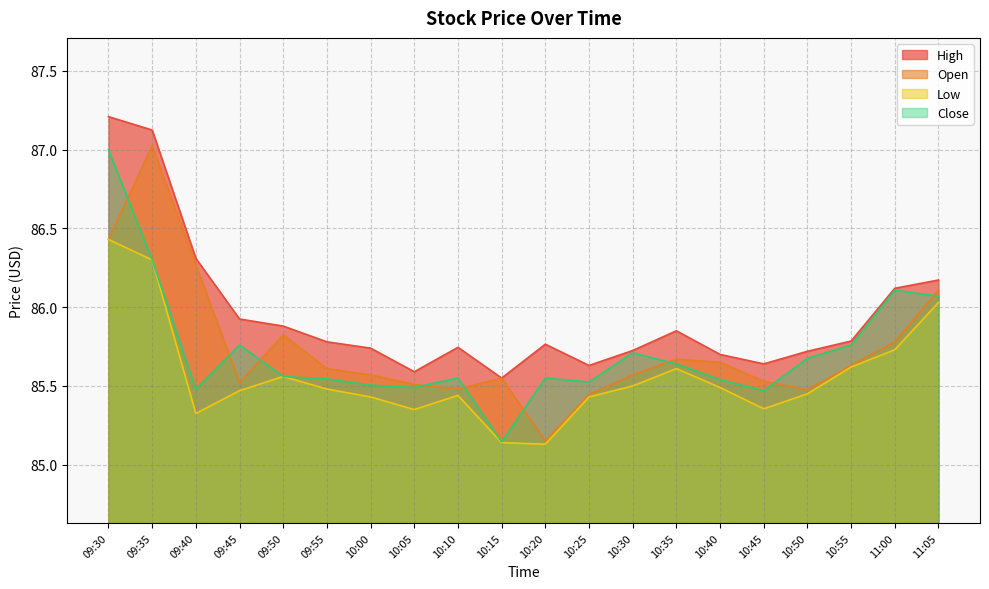

True or false: Open and Close cross at least once.

True